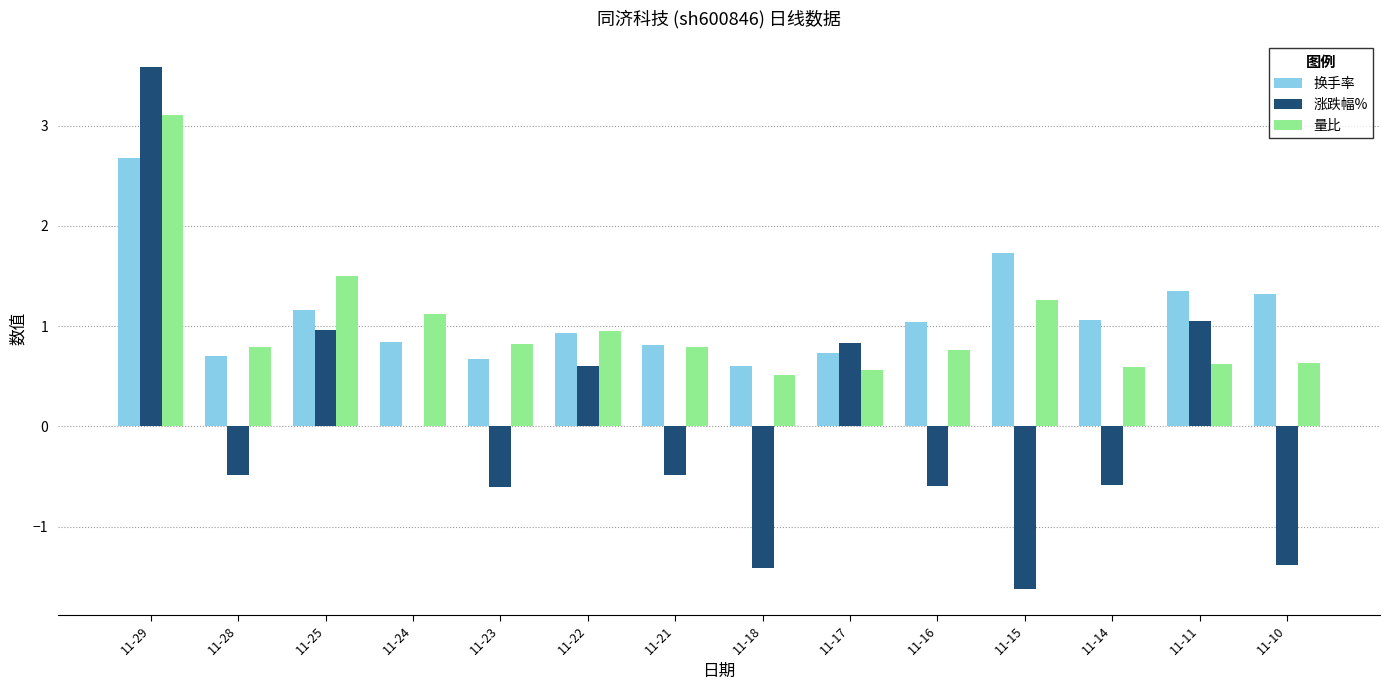

Between 11-25 and 11-23, which series saw the biggest shift?

涨跌幅%